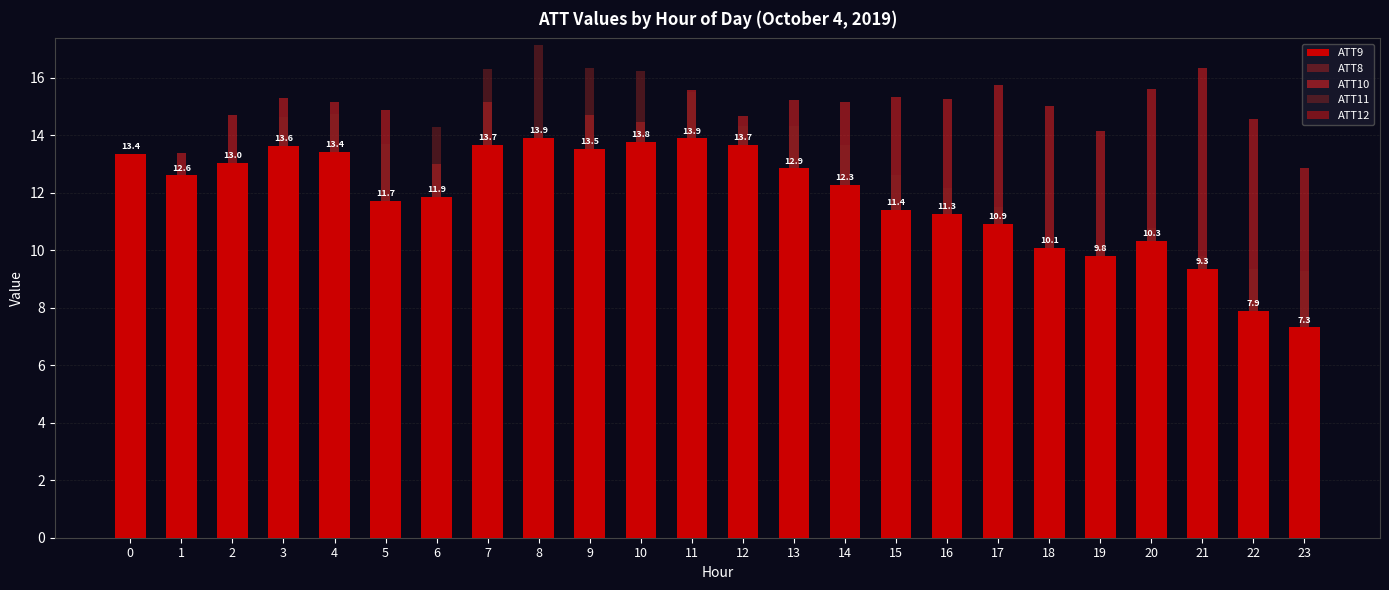

True or false: ATT10 has a value of 15.0 at 18.

True